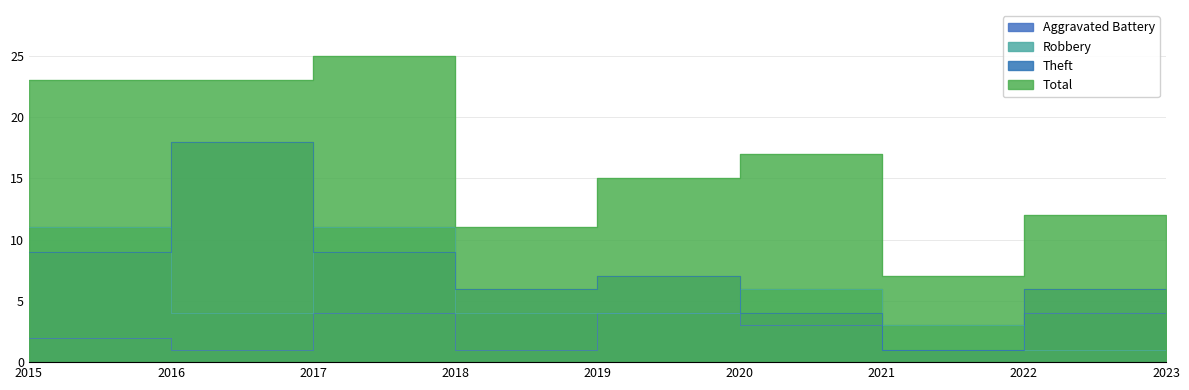

Where is the first local maximum for Aggravated Battery?

2017